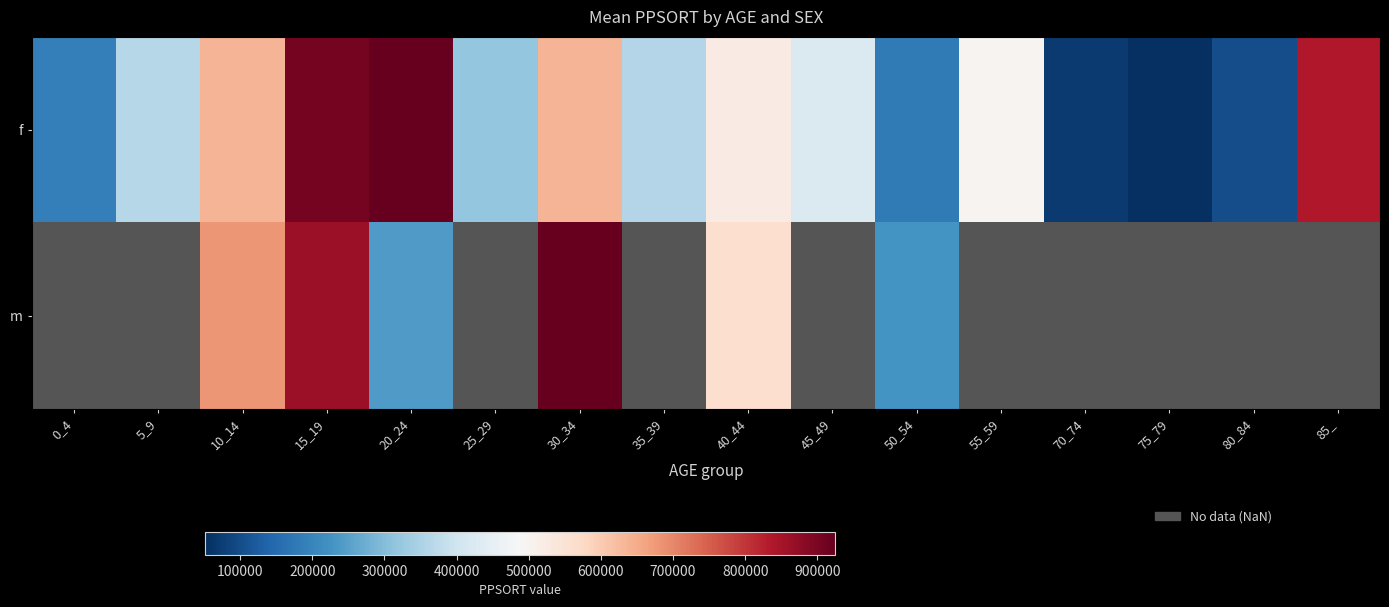

What value does the m series have at 30_34?

921222.0